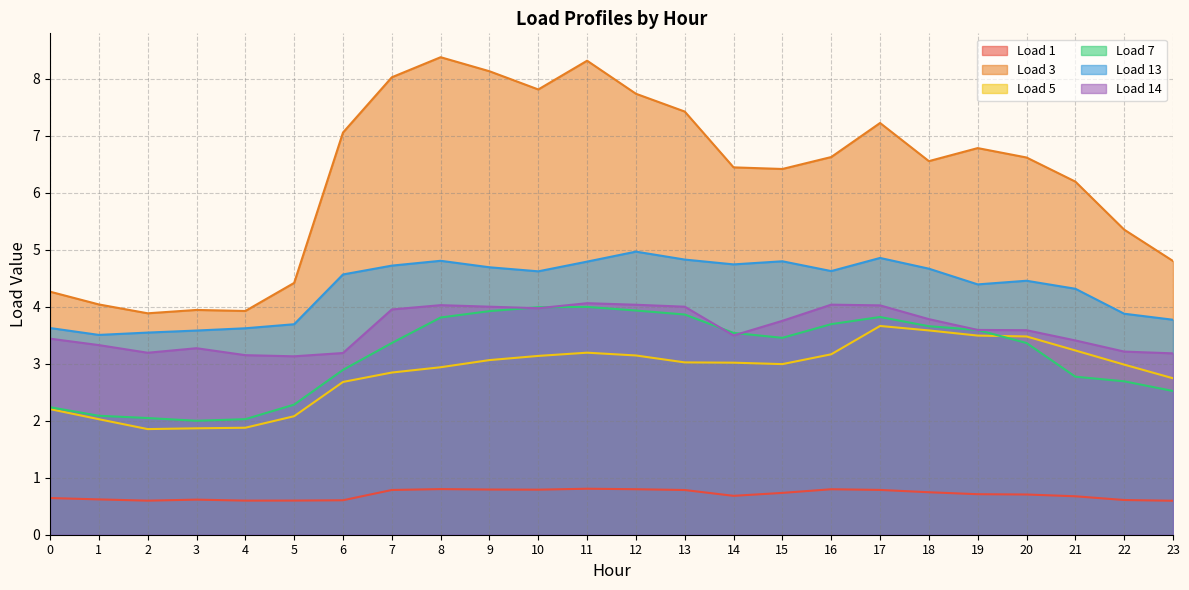

Reading right to left, extract all data points from this chart.

Load 1: 0.6	0.6	0.7	0.7	0.7	0.7	0.8	0.8	0.7	0.7	0.8	0.8	0.8	0.8	0.8	0.8	0.8	0.6	0.6	0.6	0.6	0.6	0.6	0.6
Load 3: 4.8	5.4	6.2	6.6	6.8	6.6	7.2	6.6	6.4	6.4	7.4	7.7	8.3	7.8	8.1	8.4	8.0	7.1	4.4	3.9	3.9	3.9	4.0	4.3
Load 5: 2.7	3.0	3.2	3.5	3.5	3.6	3.7	3.2	3.0	3.0	3.0	3.1	3.2	3.1	3.1	2.9	2.8	2.7	2.1	1.9	1.9	1.9	2.0	2.2
Load 7: 2.5	2.7	2.8	3.4	3.6	3.7	3.8	3.7	3.5	3.5	3.9	3.9	4.0	4.0	3.9	3.8	3.4	2.9	2.3	2.0	2.0	2.0	2.1	2.2
Load 13: 3.8	3.9	4.3	4.5	4.4	4.7	4.9	4.6	4.8	4.7	4.8	5.0	4.8	4.6	4.7	4.8	4.7	4.6	3.7	3.6	3.6	3.5	3.5	3.6
Load 14: 3.2	3.2	3.4	3.6	3.6	3.8	4.0	4.0	3.8	3.5	4.0	4.0	4.1	4.0	4.0	4.0	4.0	3.2	3.1	3.2	3.3	3.2	3.3	3.4